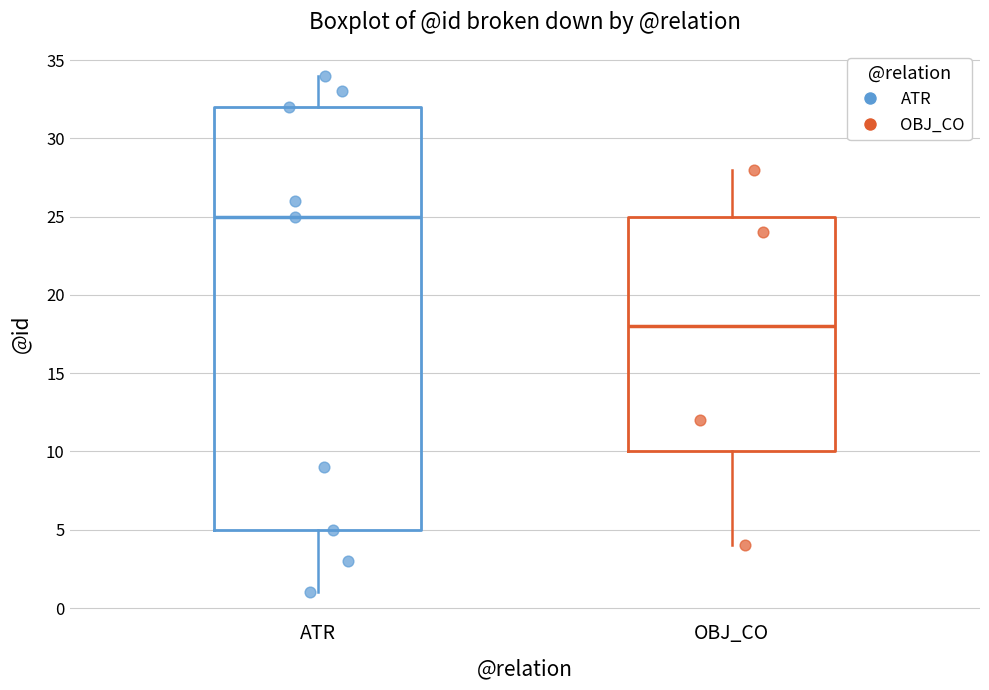

Reading left to right, transcribe this box plot: for each box, give where its median line is, the range the box spans, and where its two whiskers end, as read against the y-axis. The values are not printed on the chart, so give them approximately, as read against the axis.

ATR: median 25, box 5 to 32, whiskers 1 to 34
OBJ_CO: median 18, box 10 to 25, whiskers 4 to 28